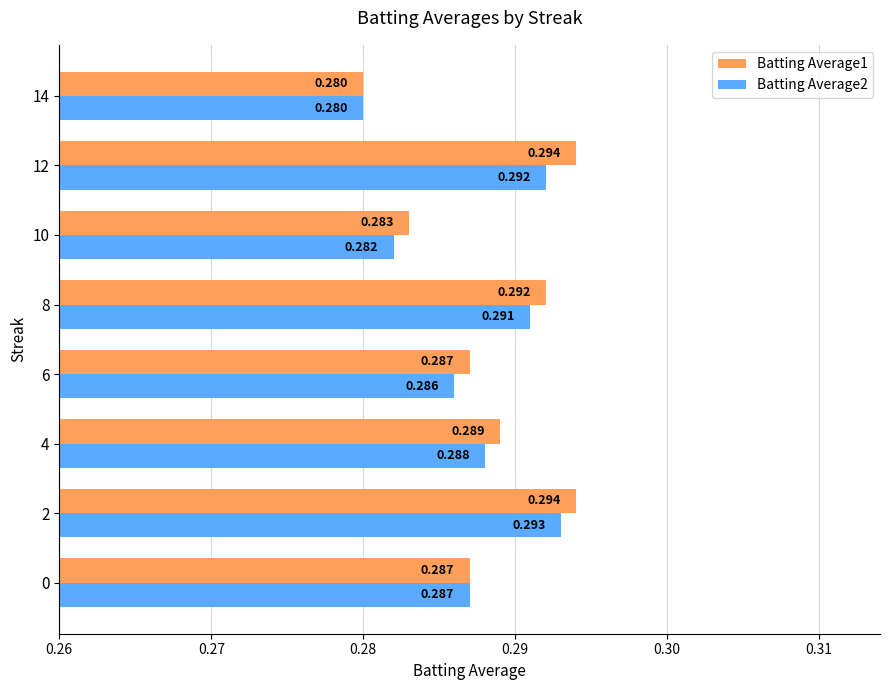

Is the value of Batting Average2 at 12 greater than the value of Batting Average1 at 12?

No